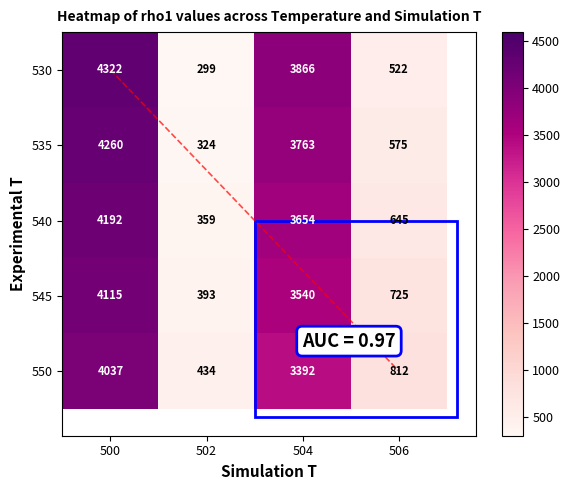

List the series in order of their overall mean, highest first.

530, 535, 540, 545, 550